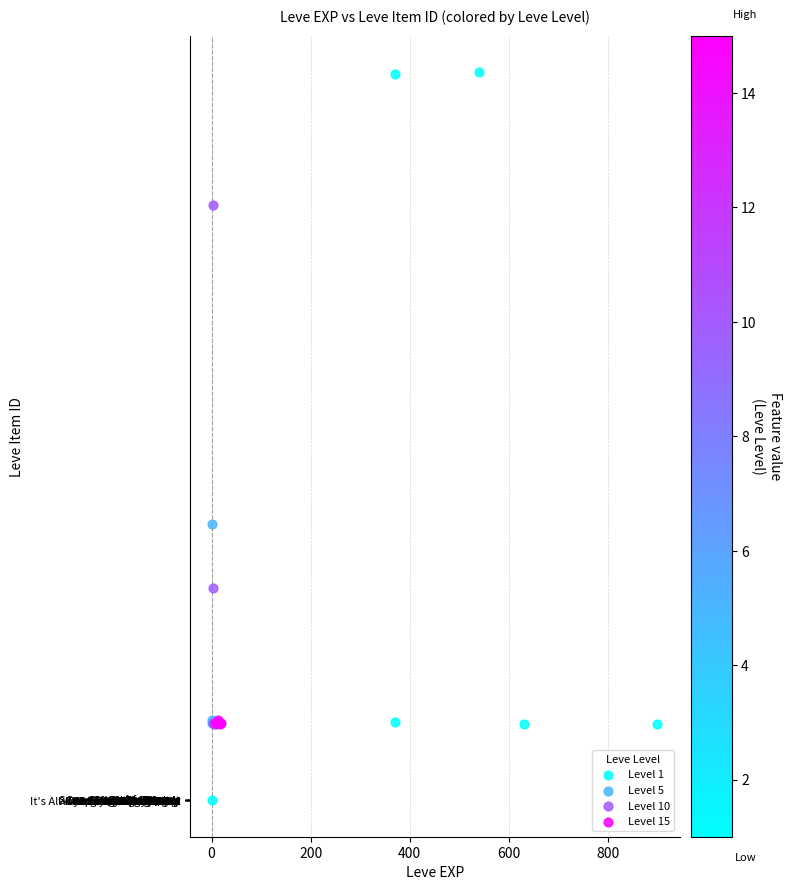

What are all the series names shown in the legend?

Level 1, Level 5, Level 10, Level 15